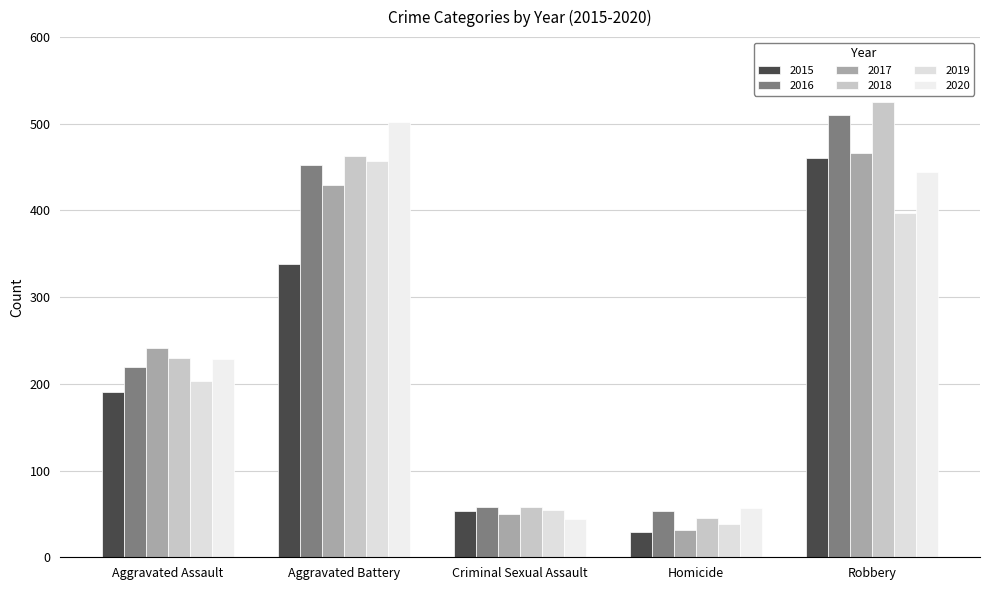

What position from the left is Criminal Sexual Assault?

3